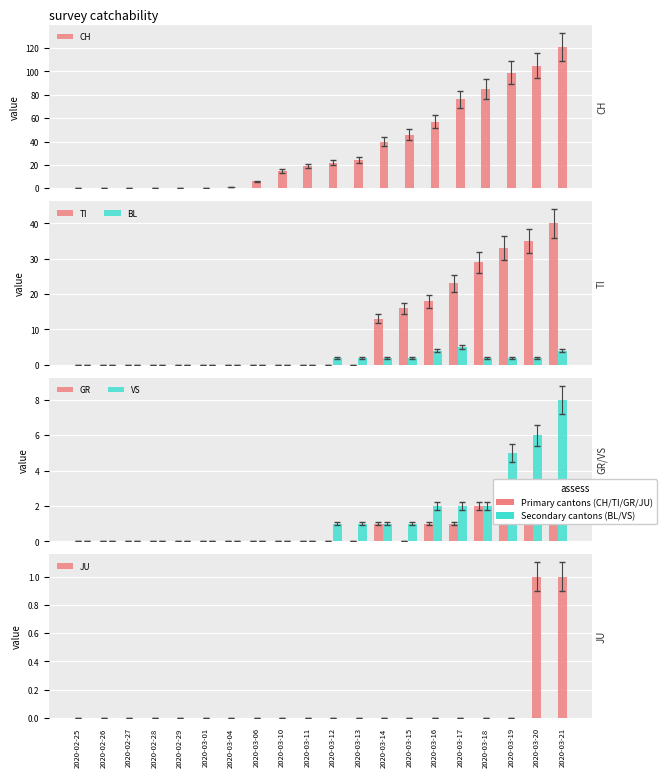

What is the difference between the maximum and minimum values in the CH series?

121